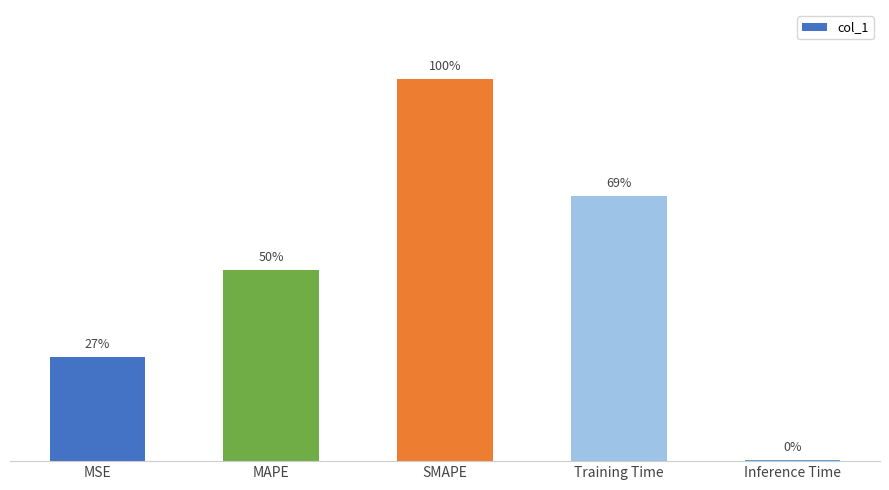

List the labels in order of value, smallest first.

Inference Time, MSE, MAPE, Training Time, SMAPE